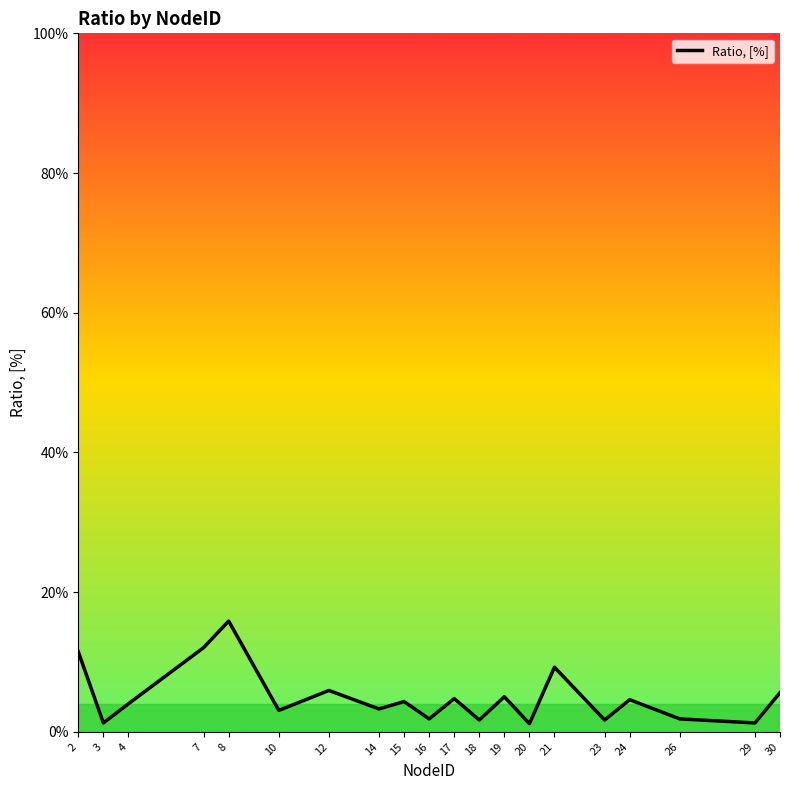

What is the minimum value shown in the chart?

1.2